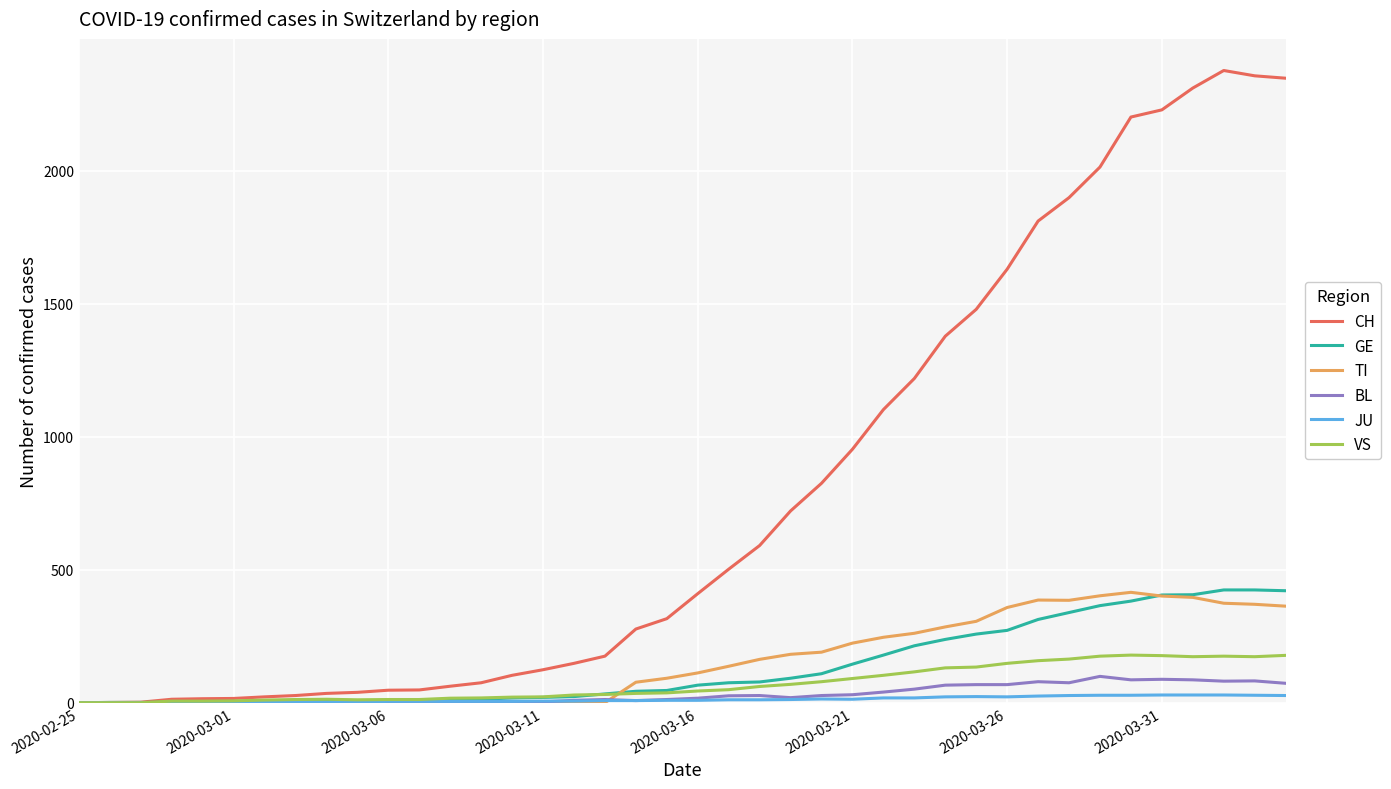

Which series has the largest range (max minus min)?

CH